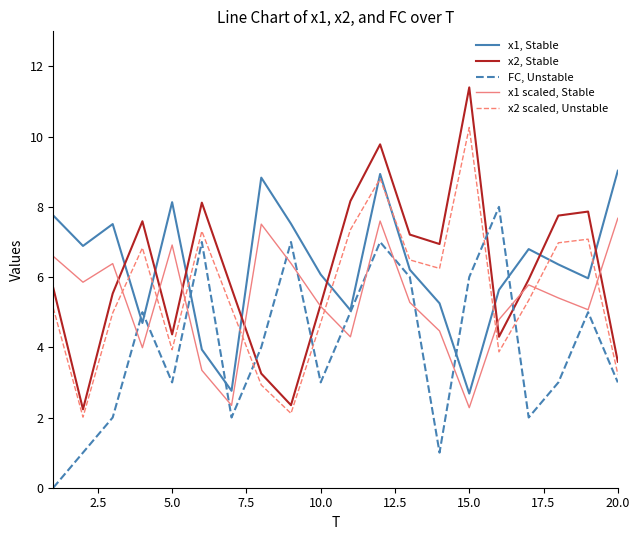

What is the maximum value shown in the chart?

11.4